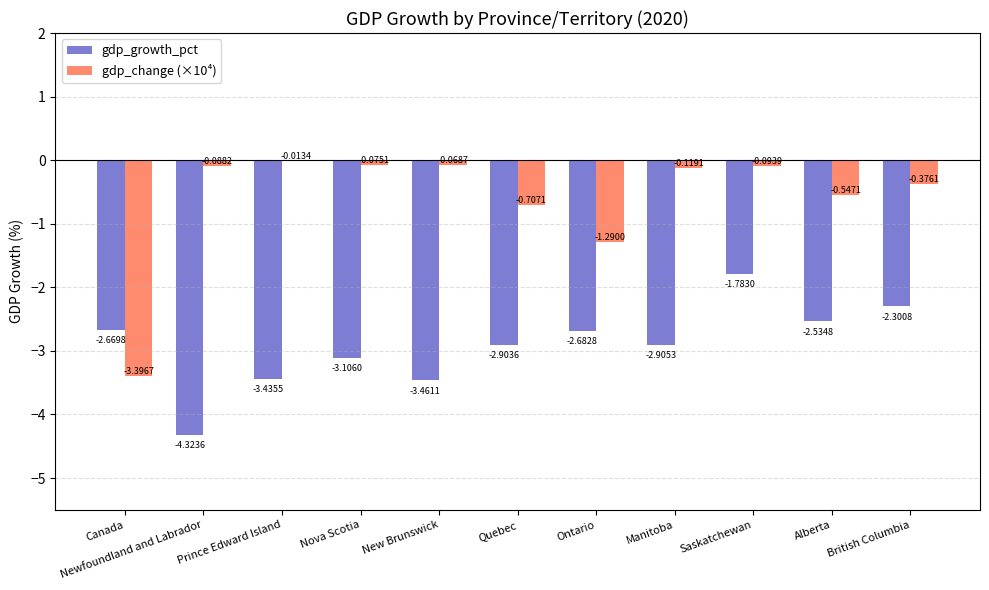

Between Canada and Manitoba, which series saw the biggest shift?

gdp_change (×10⁴)